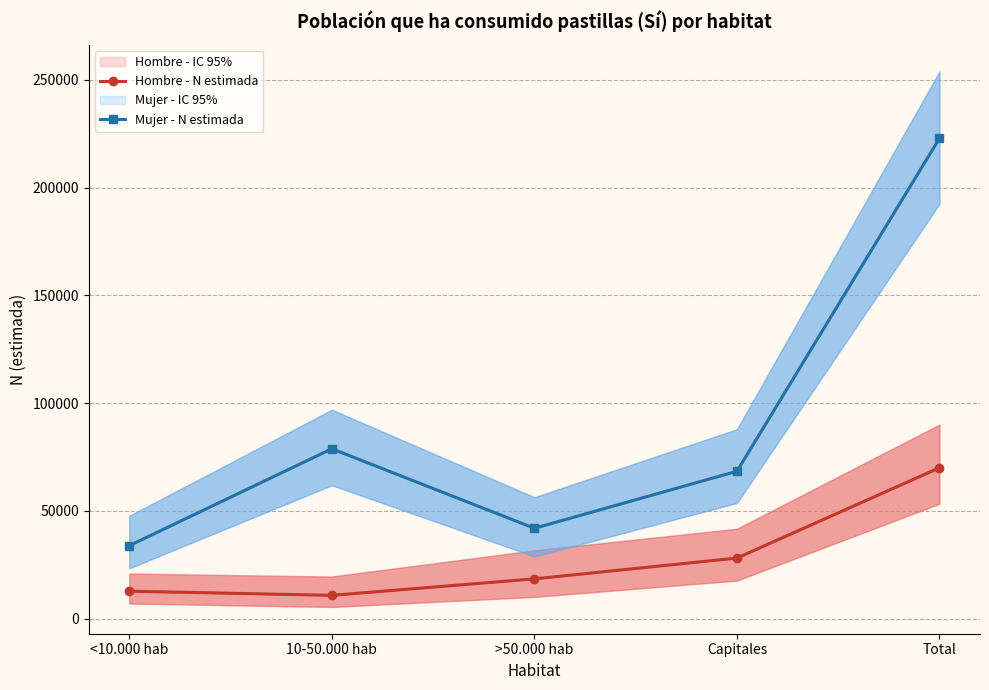

Reading right to left, what are all the values shown in this chart?

Hombre - N estimada: Total=70022	Capitales=28090	>50.000 hab=18431	10-50.000 hab=10785	<10.000 hab=12716
Mujer - N estimada: Total=222959	Capitales=68379	>50.000 hab=41907	10-50.000 hab=78818	<10.000 hab=33855